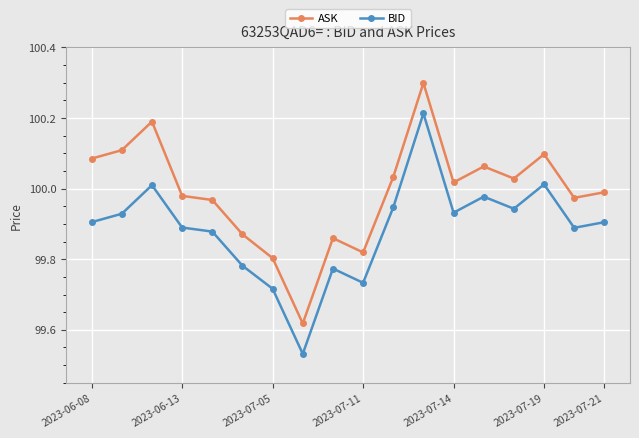

True or false: ASK has more than 0 interior local peaks.

True